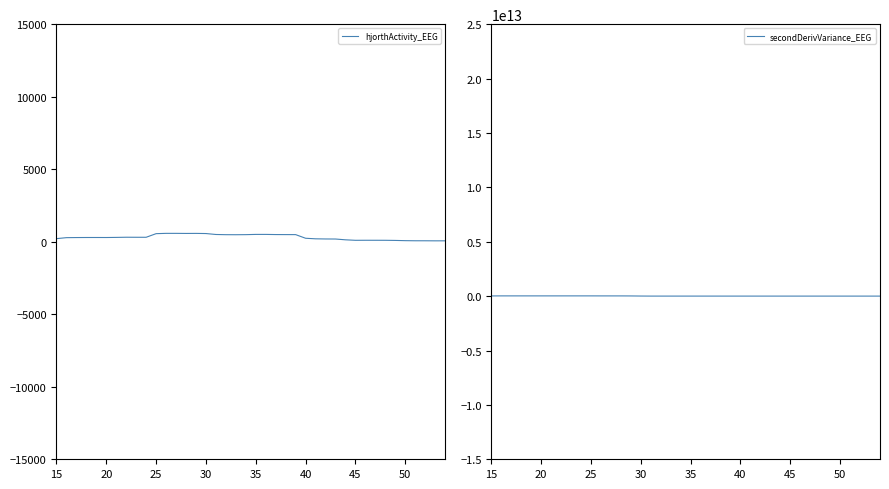

True or false: secondDerivVariance_EEG has a value of 514680505.0 at 29.

False